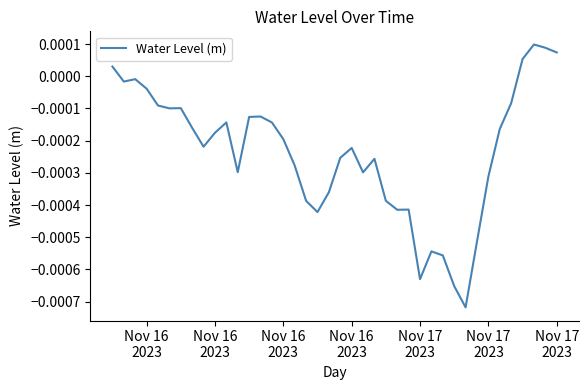

How many lines are shown in the chart?

1